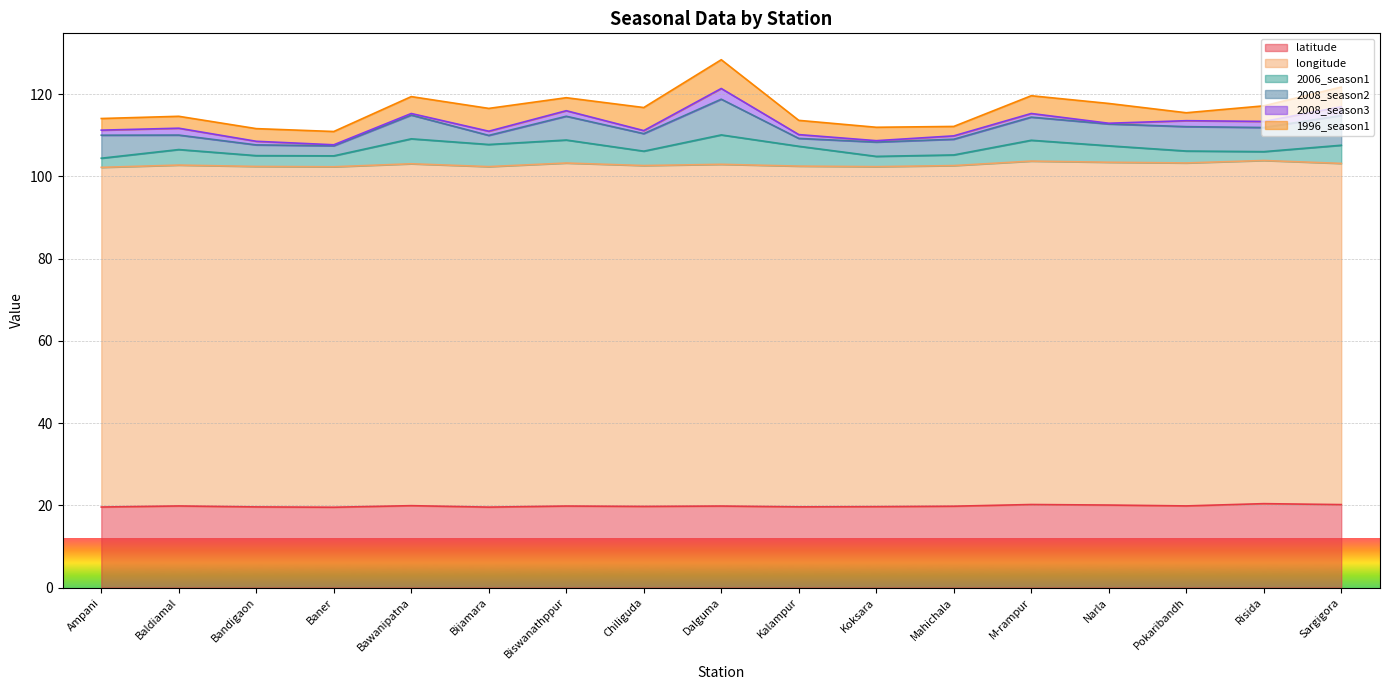

At how many categories does at least one series exceed 45?

17